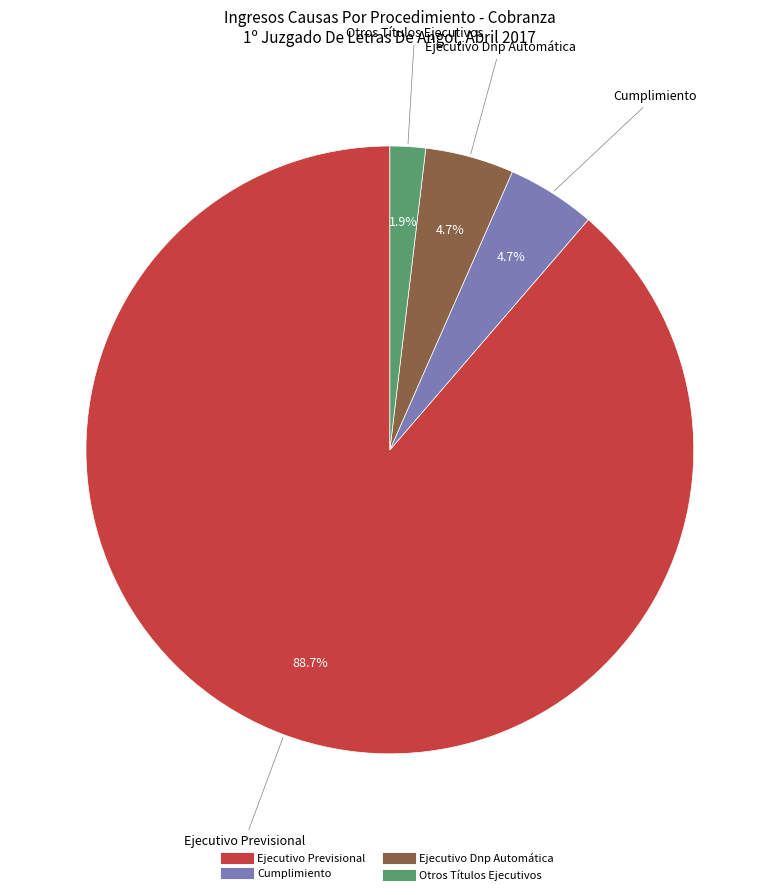

Does Cumplimiento represent more than half of the total?

No